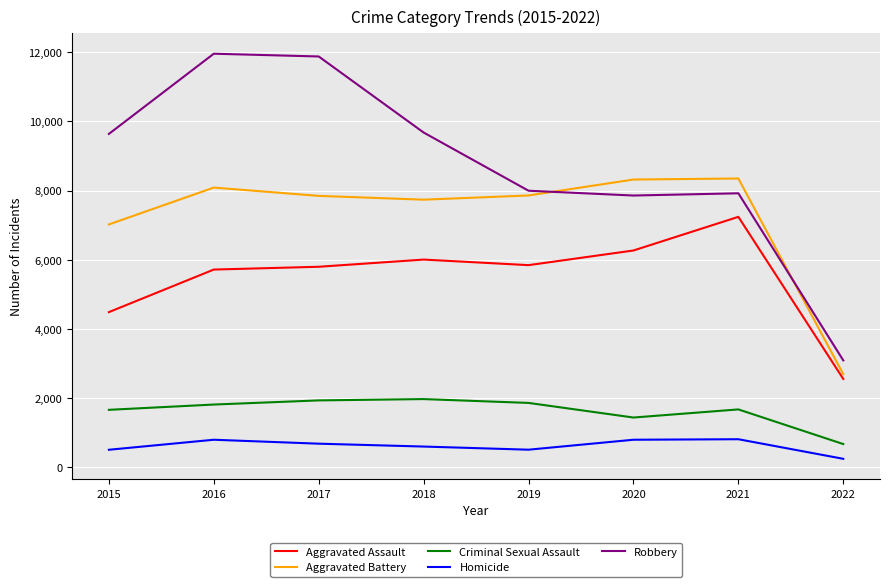

What is the difference between the Robbery values at 2019 and 2022?

4911